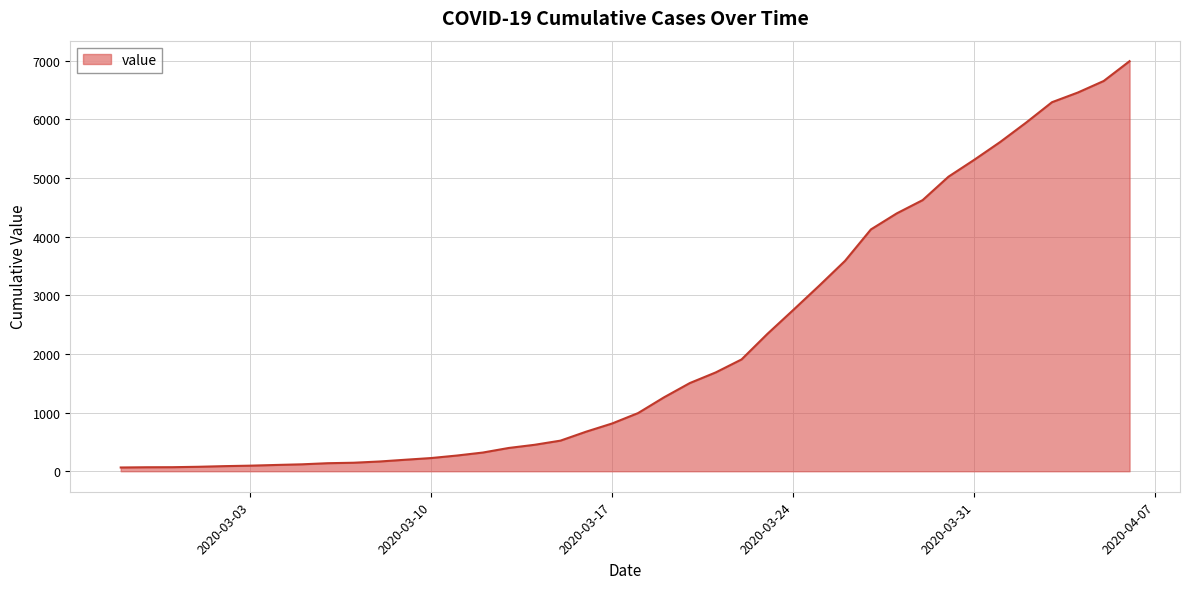

What is the difference between the maximum and minimum values?

6930